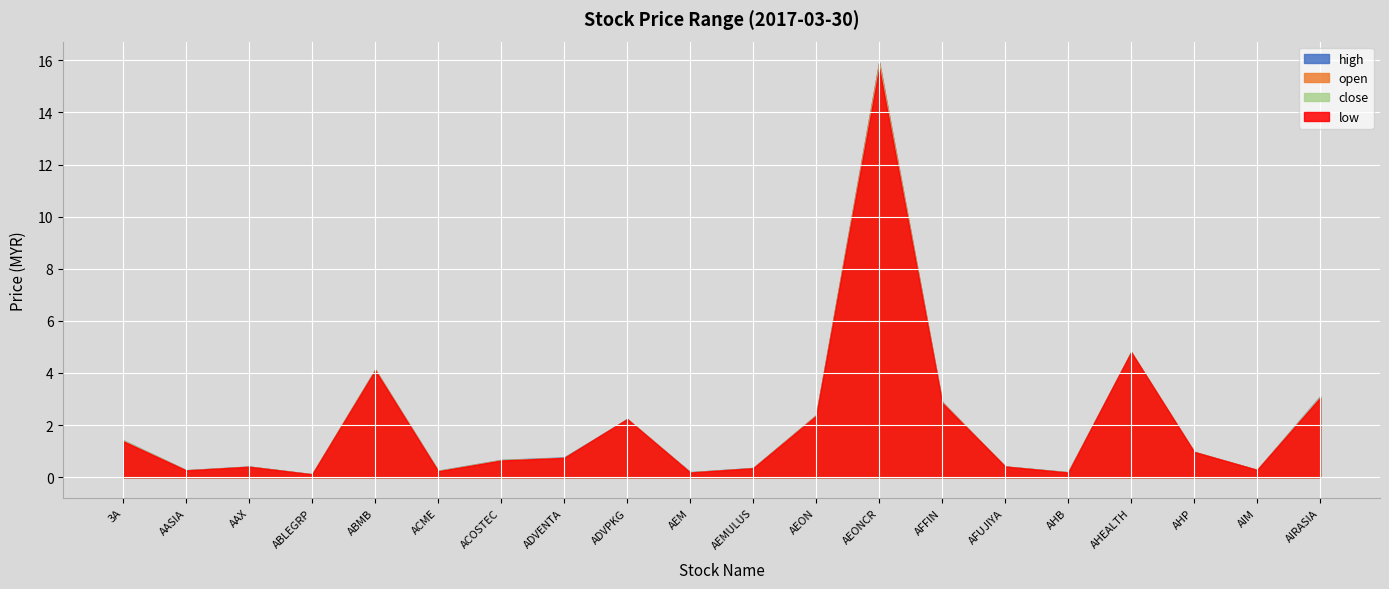

What is the minimum value for close?

0.1